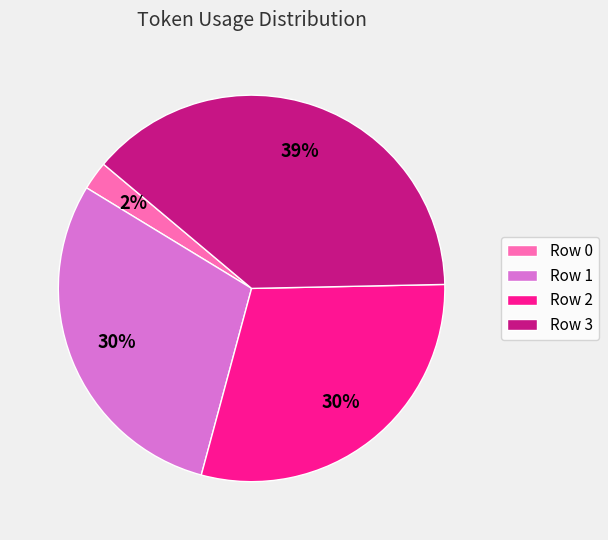

Do Row 3 and Row 0 together represent more than half of the pie?

No